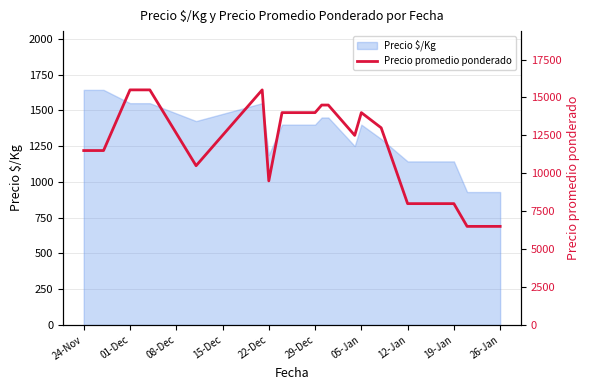

What is the minimum value for Precio $/Kg?

929